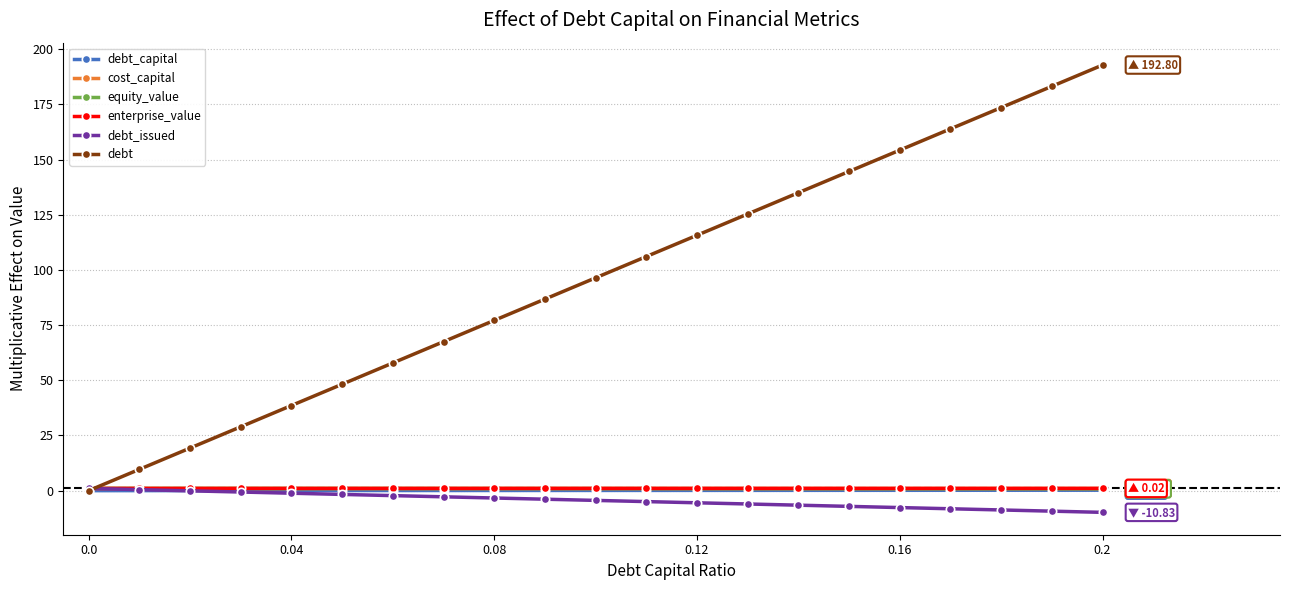

What is the value of the debt point at the 8th from the left?

67.5